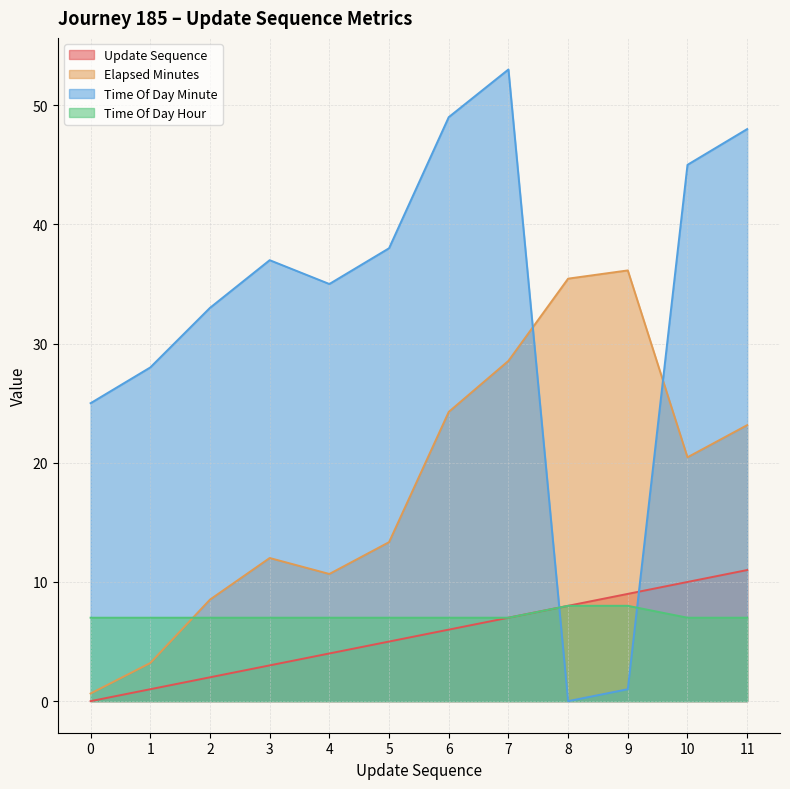

Read the time_of_day_minute value at 10.

45.0